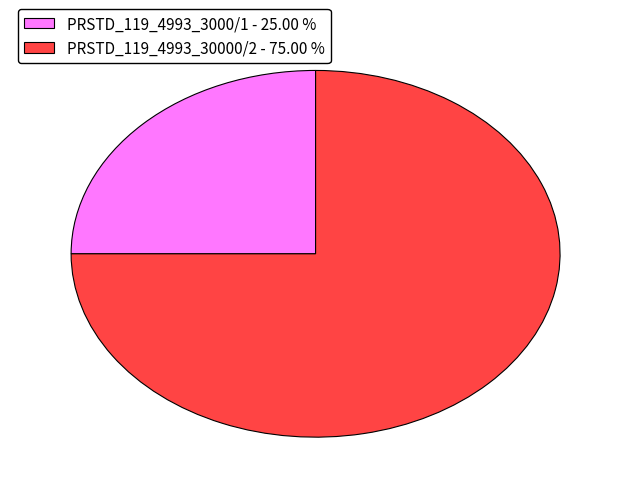

Is it true that PRSTD_119_4993_3000/1 is 25% of the pie?

True